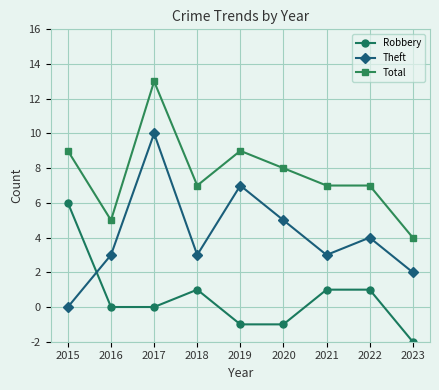

Reading left to right, extract all data points from this chart.

Robbery: 2015=8	2016=2	2017=2	2018=3	2019=1	2020=1	2021=3	2022=3	2023=0
Theft: 2015=2	2016=5	2017=12	2018=5	2019=9	2020=7	2021=5	2022=6	2023=4
Total: 2015=11	2016=7	2017=15	2018=9	2019=11	2020=10	2021=9	2022=9	2023=6